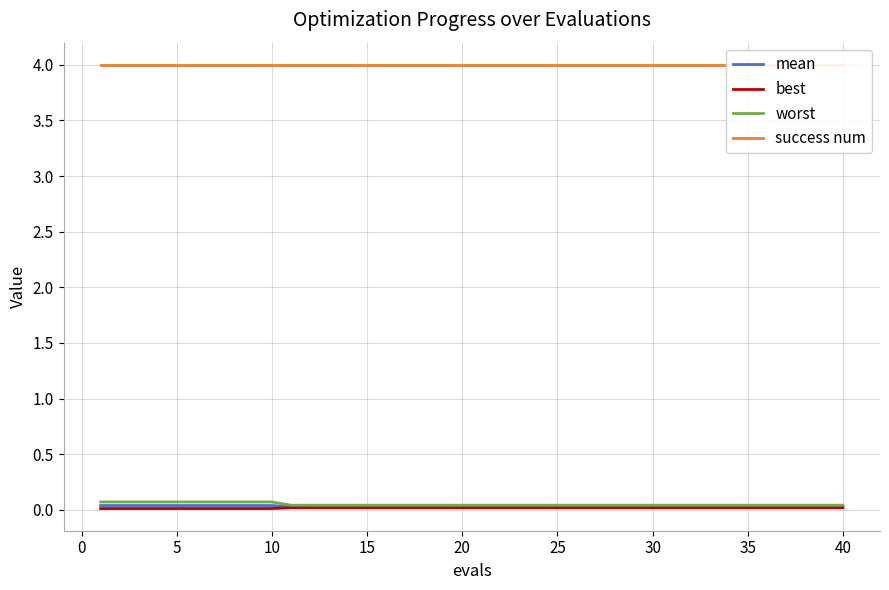

True or false: worst has a value of 0.0 at 25.

True